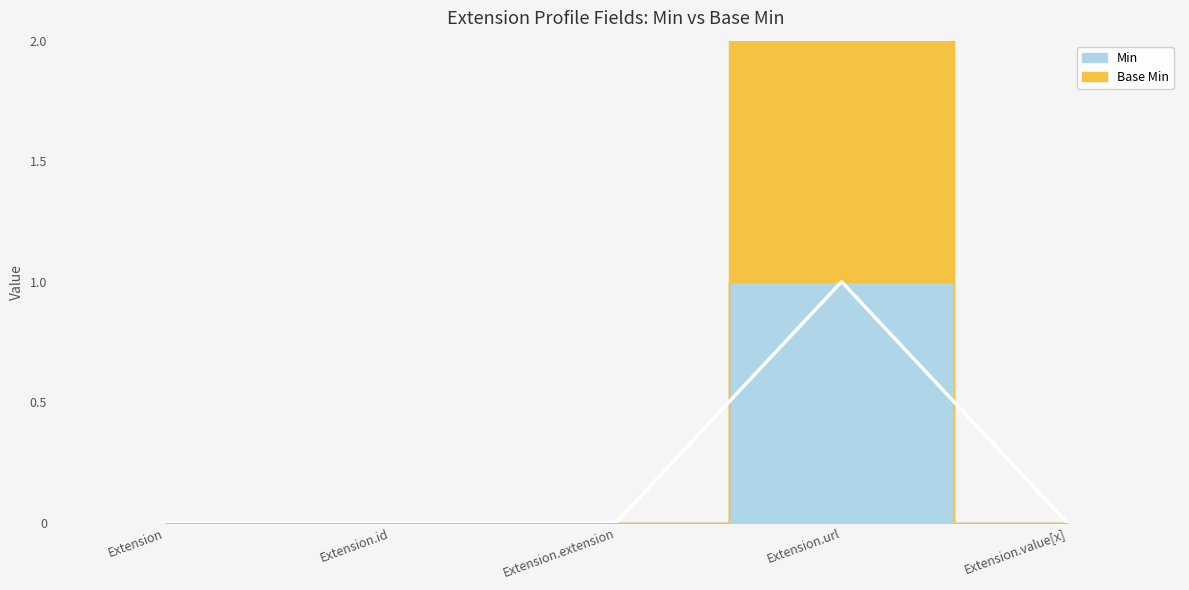

How many points are higher than both their immediate neighbors (excluding endpoints)?

1